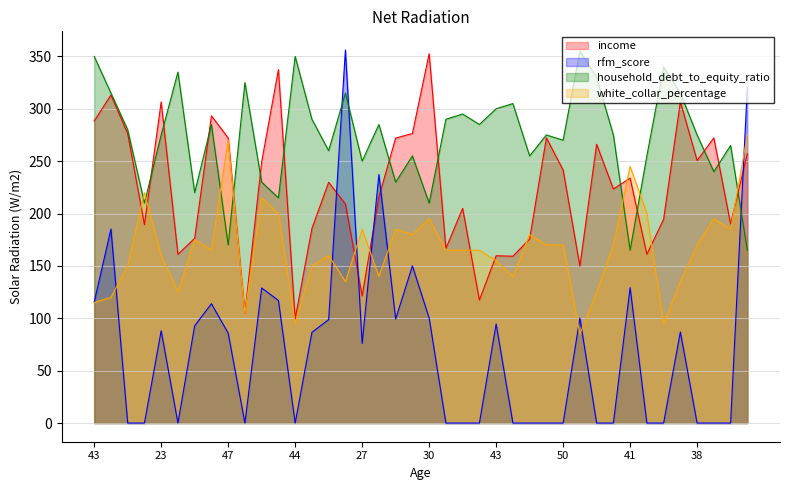

The income series shows 24.7 at 53. True or false?

False